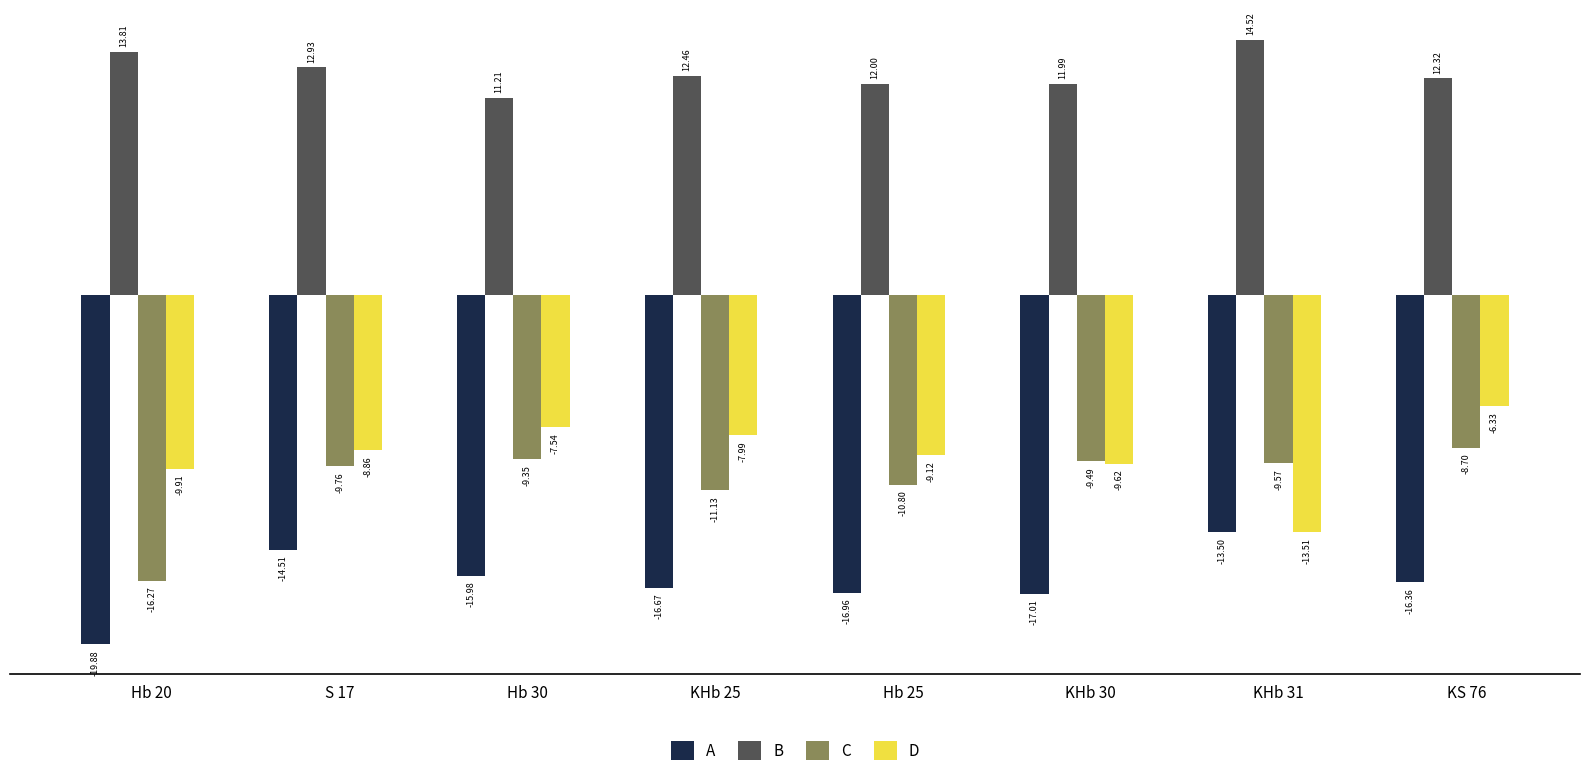

What is the sum of the A values at KHb 25 and KS 76?

-33.0